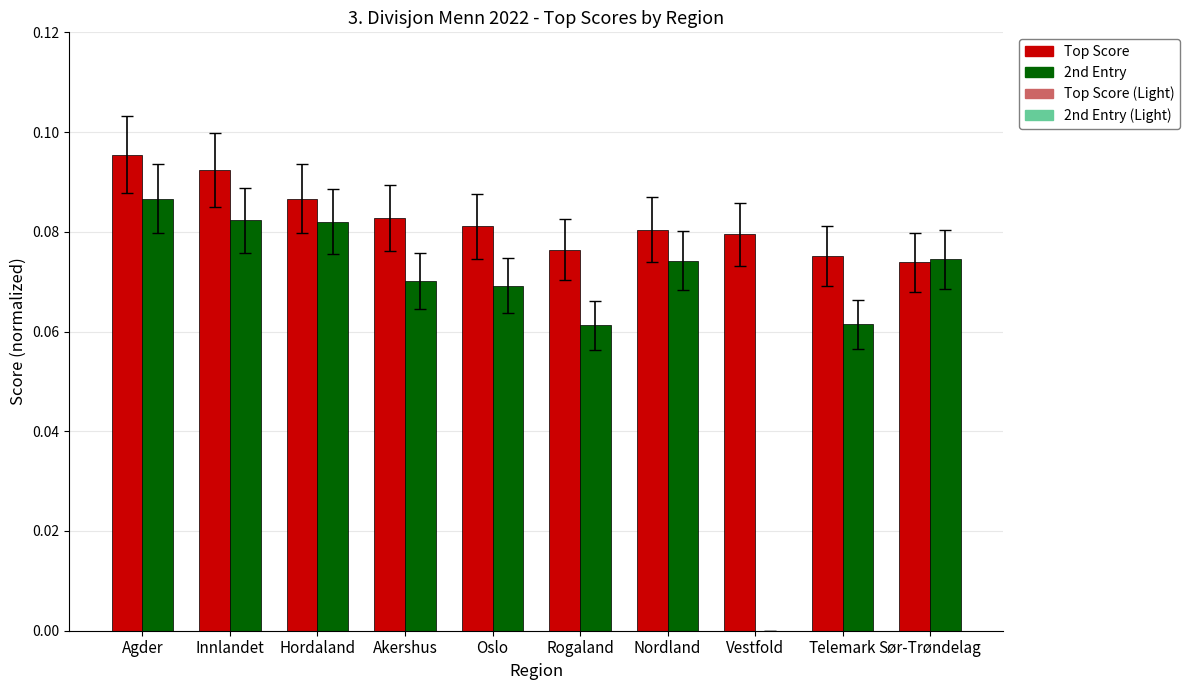

The value of 2nd Entry at Vestfold is 0.0. True or false?

True